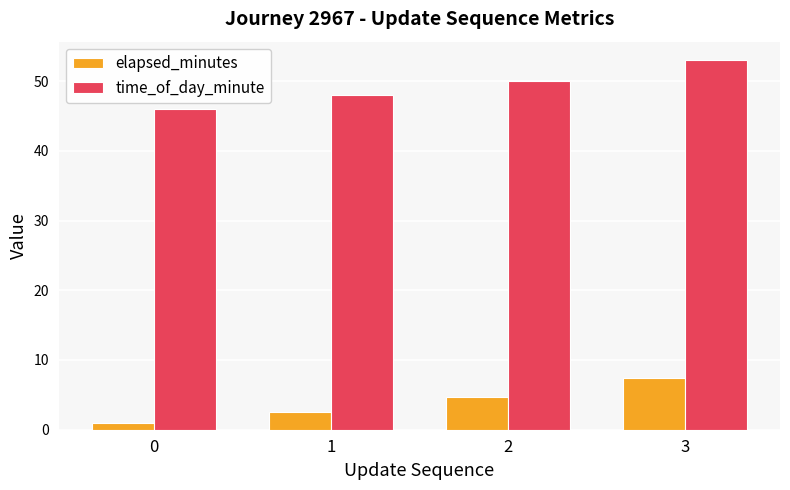

Reading left to right, transcribe all the data shown in this chart.

elapsed_minutes: 0=1.0	1=2.6	2=4.7	3=7.4
time_of_day_minute: 0=46.0	1=48.0	2=50.0	3=53.0